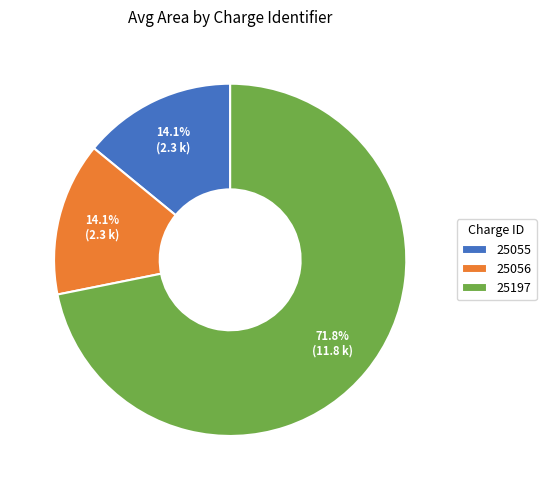

Combined, do 25056 and 25197 account for over 50%?

Yes